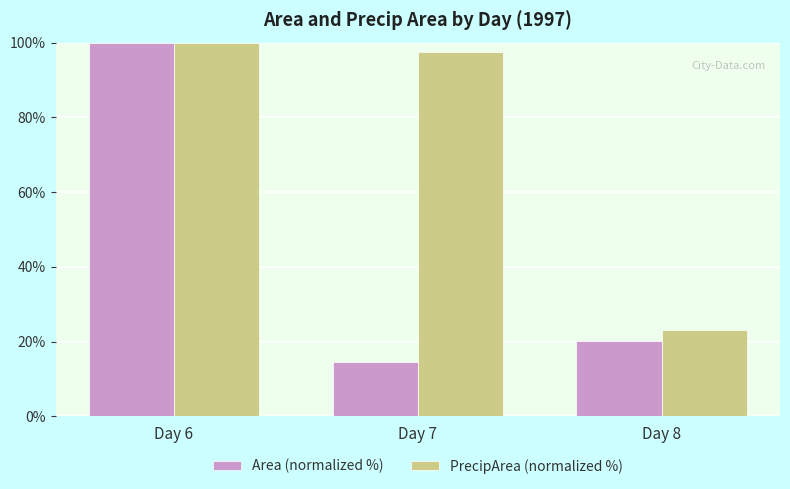

How many bars are there in total?

6